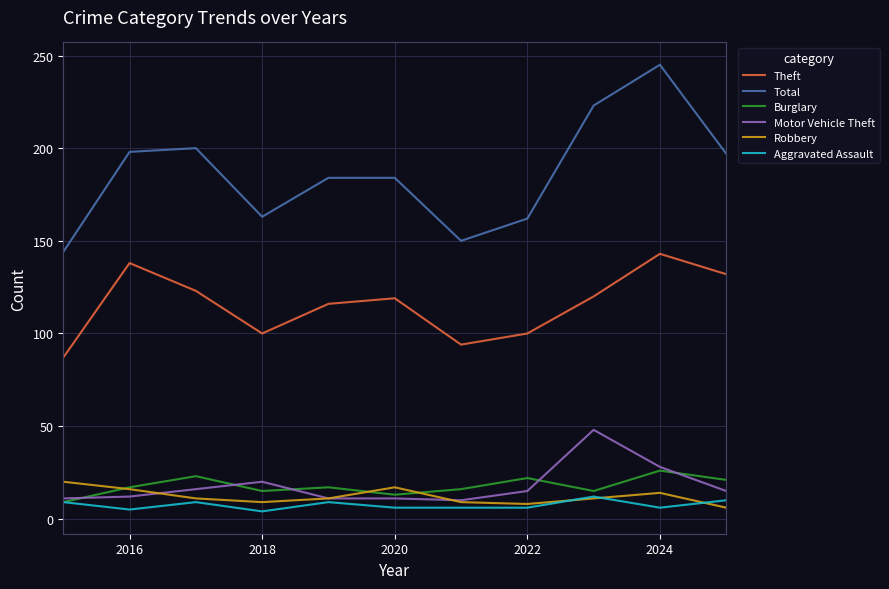

True or false: Theft and Motor Vehicle Theft cross at least once.

False